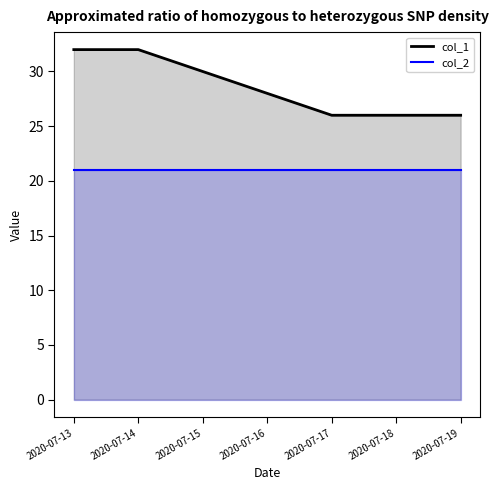

Which category has the highest value in the col_2 series?

2020-07-13